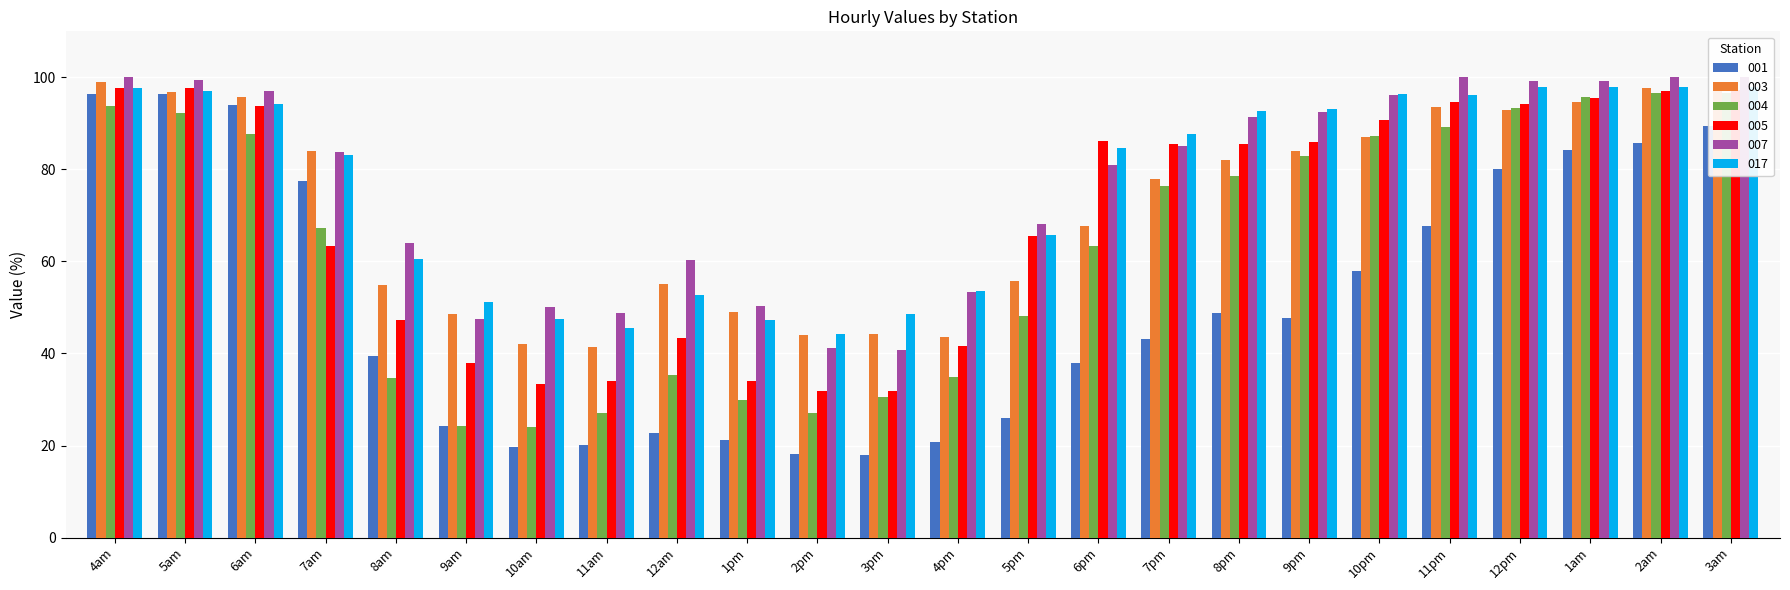

Where does the 001 series first go above 47?

4am